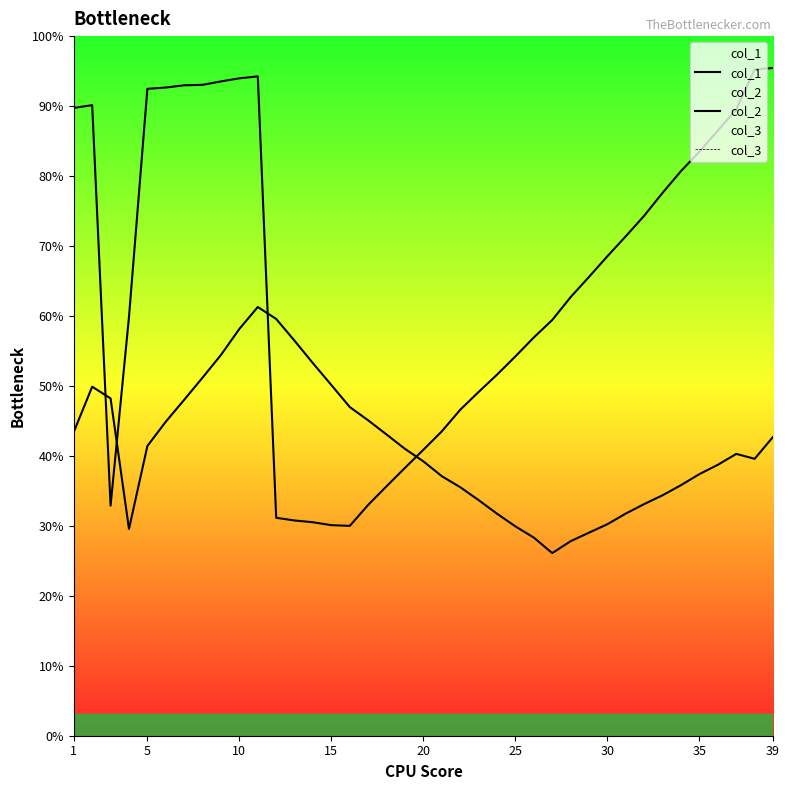

Which series has the largest range (max minus min)?

col_2